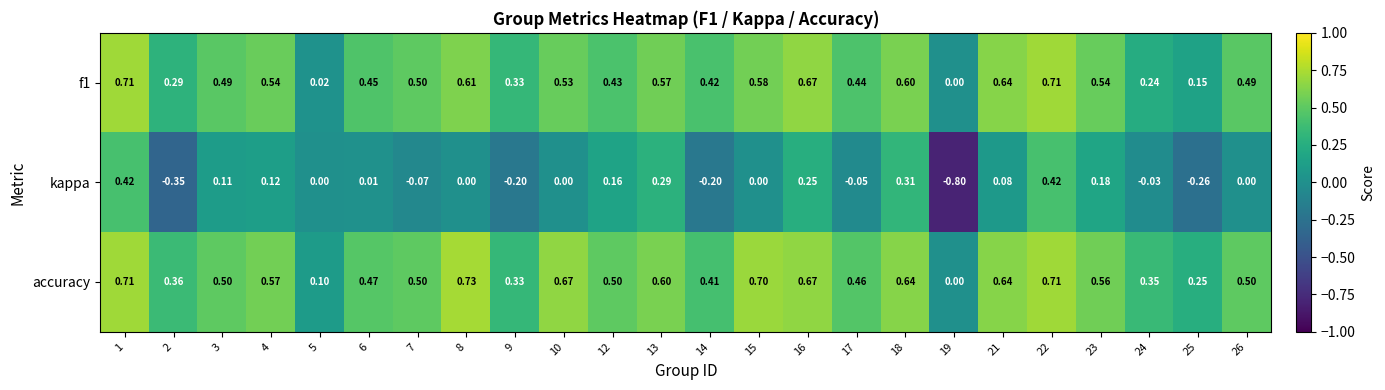

Which series has the largest range (max minus min)?

kappa